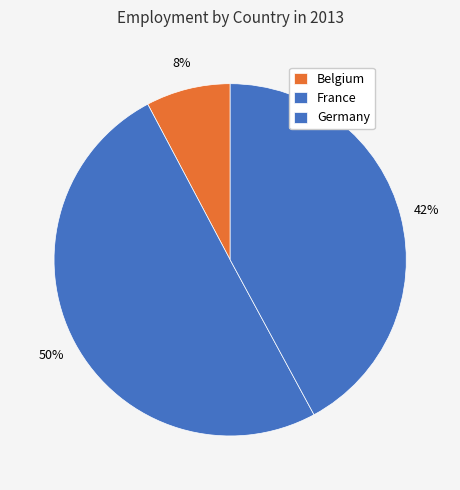

How many segments does this pie chart have?

3